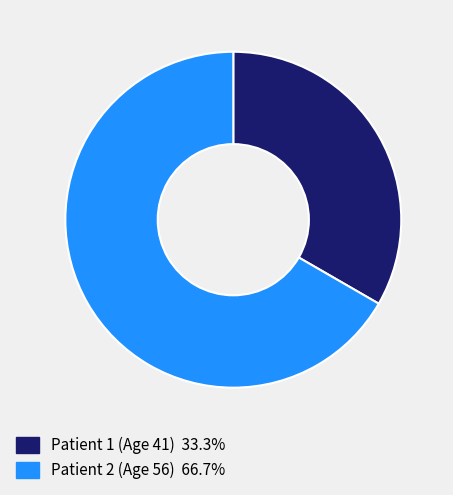

The Patient 1 (Age 41) slice represents 39% of the pie. True or false?

False